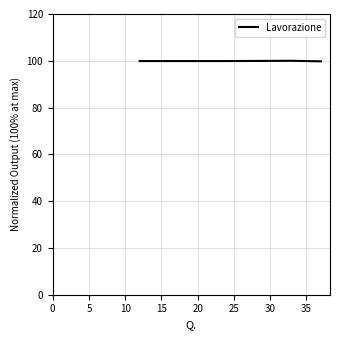

How many lines are shown in the chart?

1